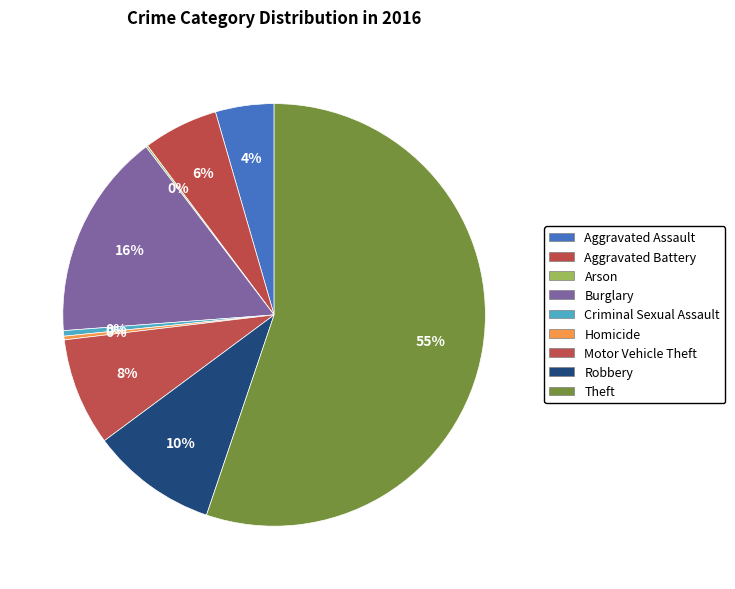

What is the ratio of the value at Robbery to the value at Burglary?

0.6